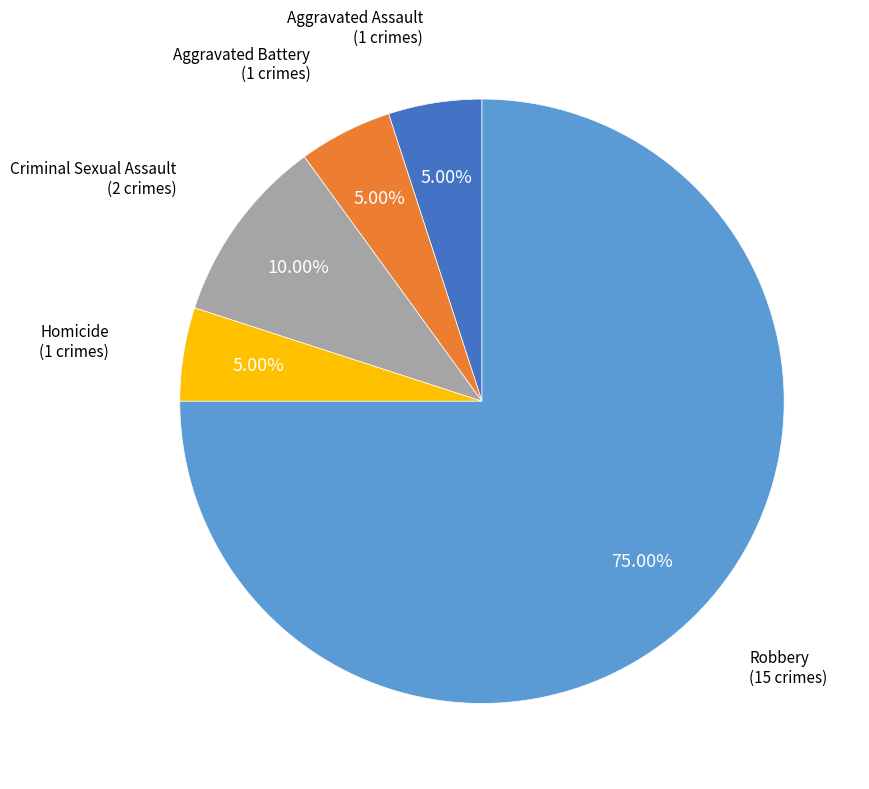

Is there any slice that represents more than half of the pie?

Yes